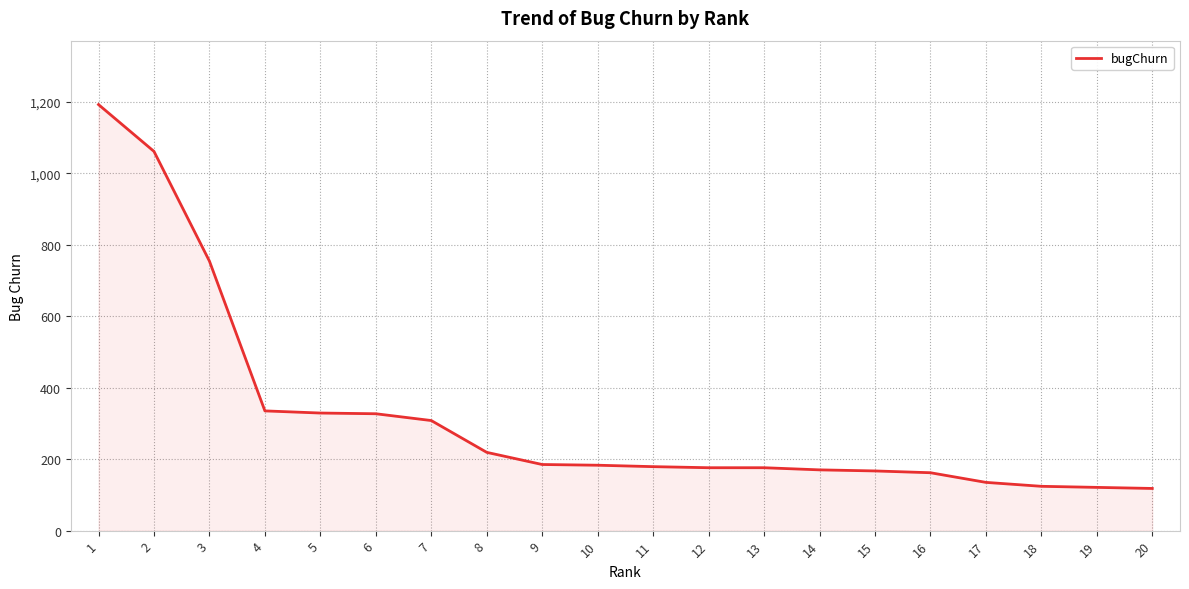

What is the maximum value shown in the chart?

1192